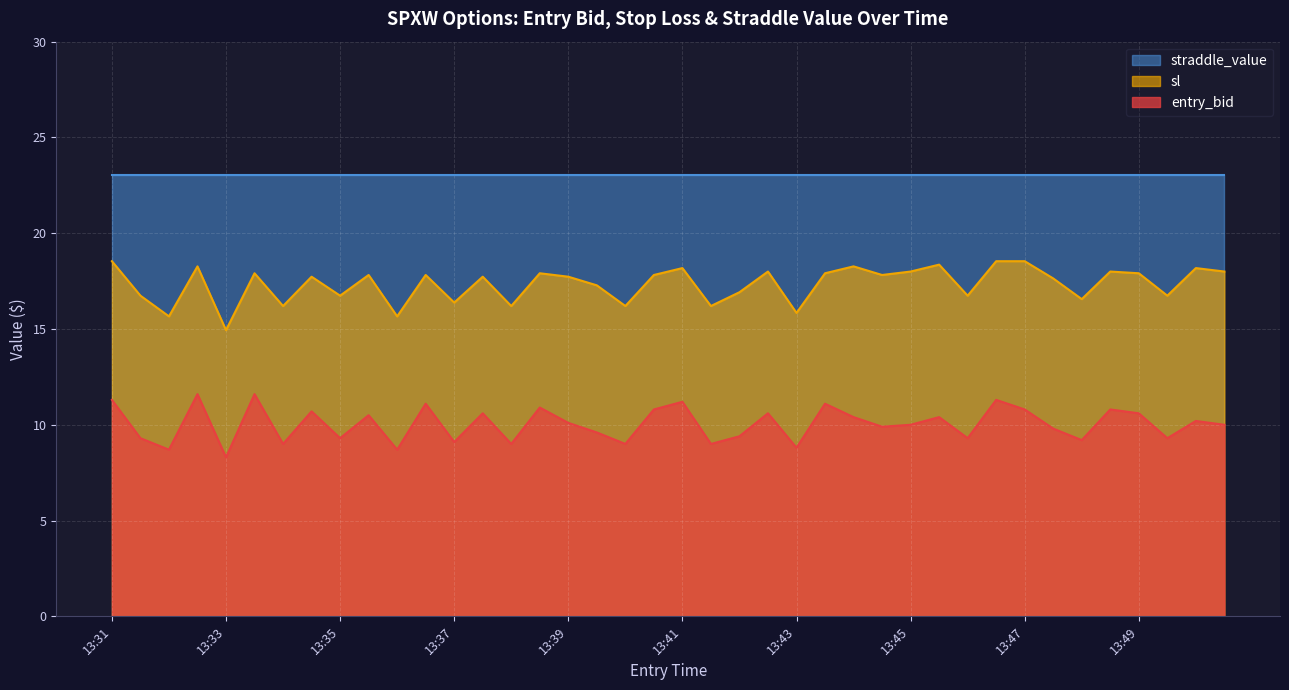

What is the minimum value for entry_bid?

8.3